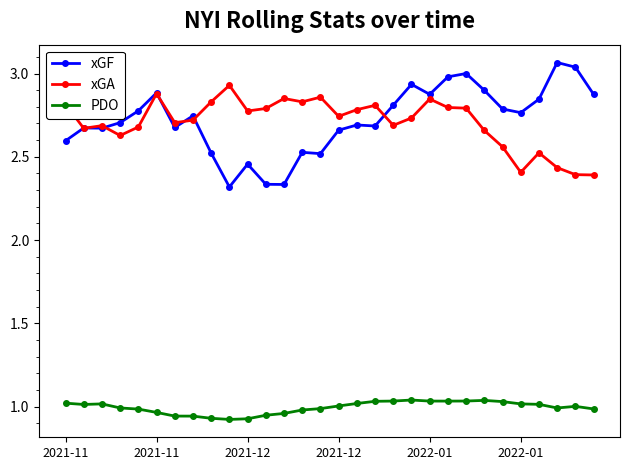

What are all the series names shown in the legend?

xGF, xGA, PDO